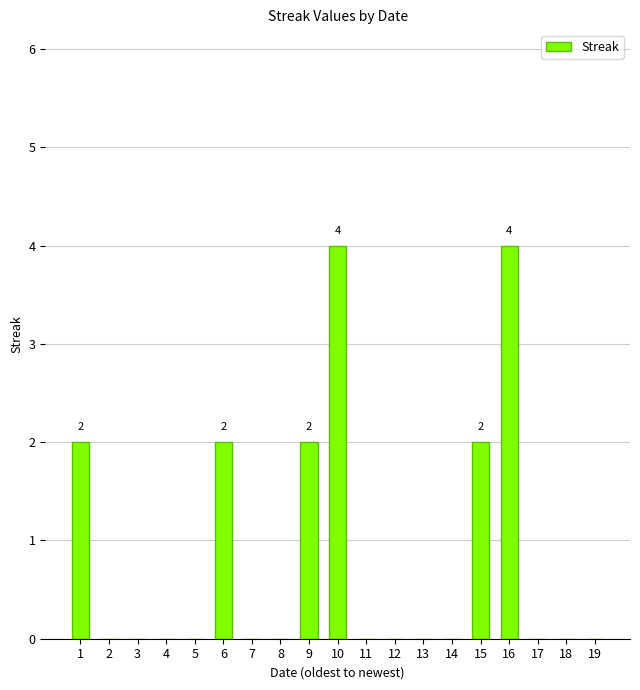

What is the greatest value displayed?

4